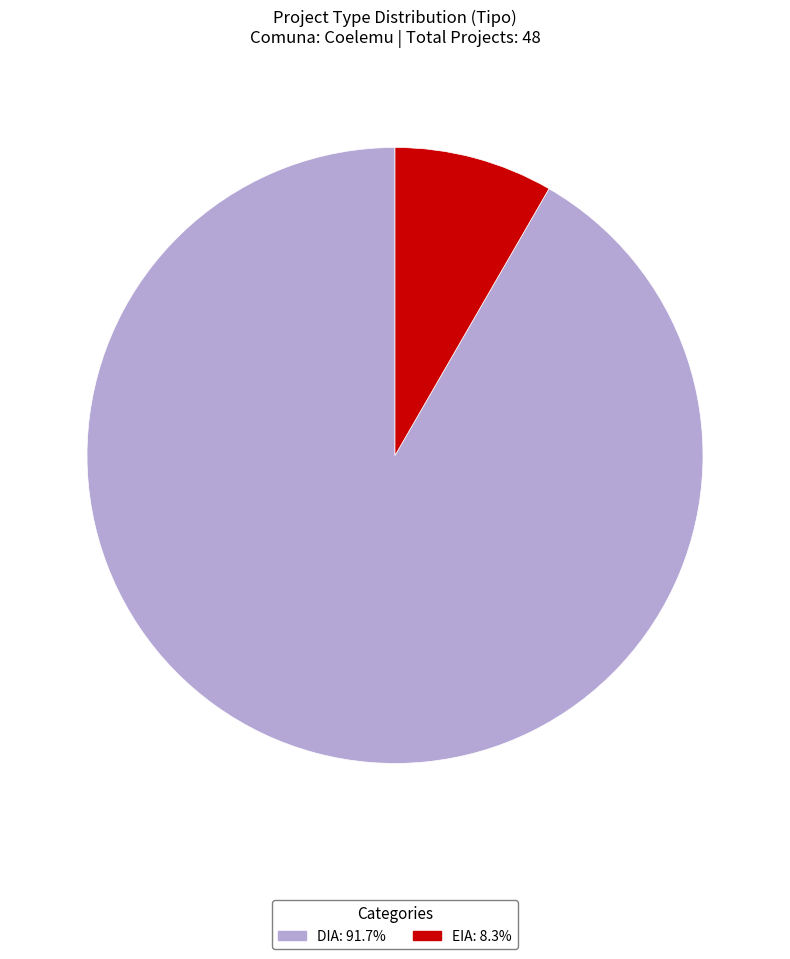

Does EIA account for over 50% of the chart?

No